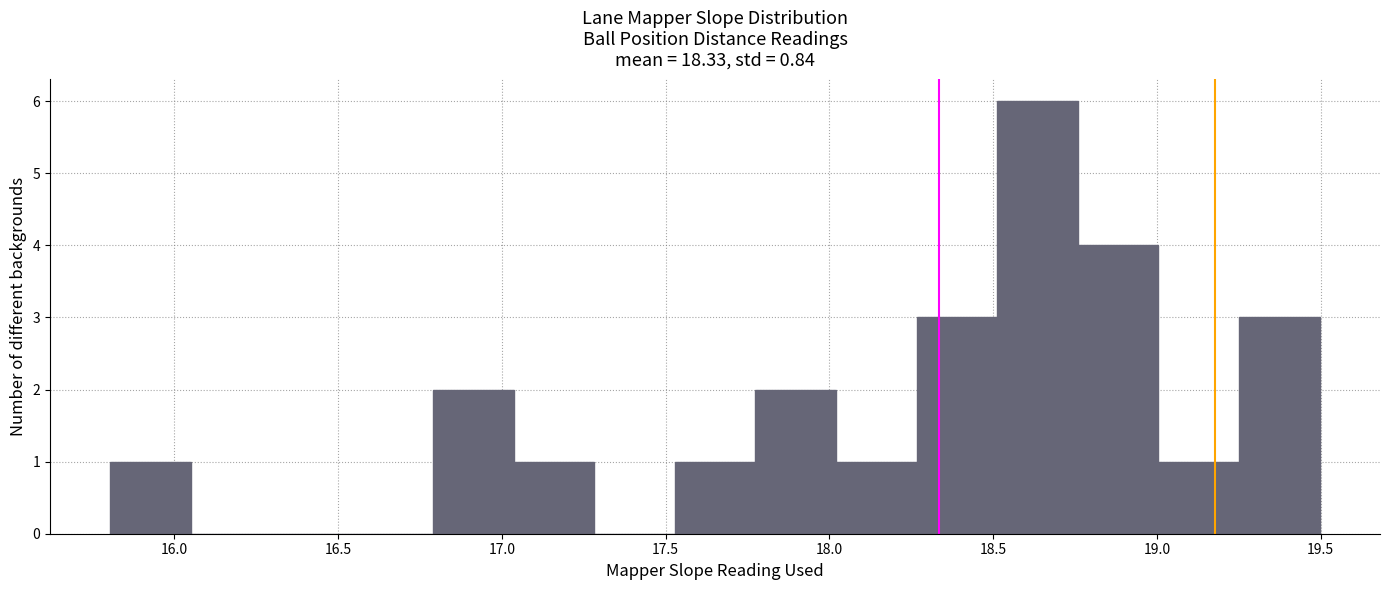

Reading left to right, transcribe this chart: for each bar, give the range it covers on the x-axis and its height. Neither the bar edges nor the heights are printed on the chart, so give them approximately, as read against the axes.

15.80 to 16.05: 1
16.05 to 16.30: 0
16.30 to 16.55: 0
16.55 to 16.80: 0
16.80 to 17.05: 2
17.05 to 17.30: 1
17.30 to 17.55: 0
17.55 to 17.75: 1
17.75 to 18.00: 2
18.00 to 18.25: 1
18.25 to 18.50: 3
18.50 to 18.75: 6
18.75 to 19.00: 4
19.00 to 19.25: 1
19.25 to 19.50: 3